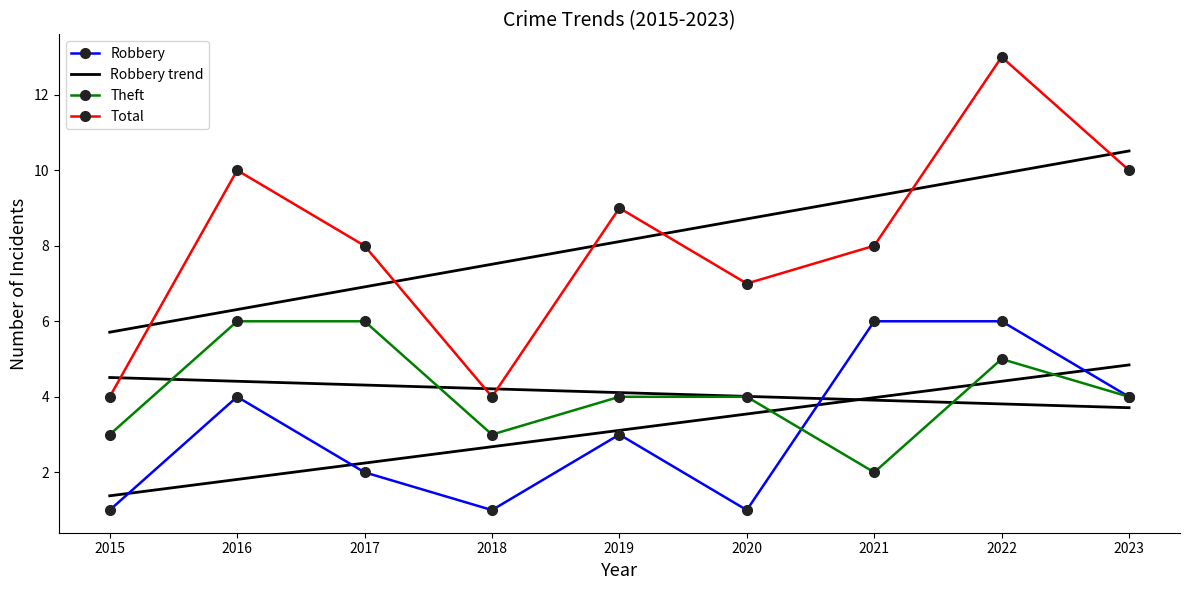

Reading left to right, list all the values displayed in this chart.

Robbery: 2015=1.0	2016=4.0	2017=2.0	2018=1.0	2019=3.0	2020=1.0	2021=6.0	2022=6.0	2023=4.0
Robbery trend: 2015=1.4	2016=1.8	2017=2.2	2018=2.7	2019=3.1	2020=3.5	2021=4.0	2022=4.4	2023=4.8
Theft: 2015=3.0	2016=6.0	2017=6.0	2018=3.0	2019=4.0	2020=4.0	2021=2.0	2022=5.0	2023=4.0
Total: 2015=4.0	2016=10.0	2017=8.0	2018=4.0	2019=9.0	2020=7.0	2021=8.0	2022=13.0	2023=10.0